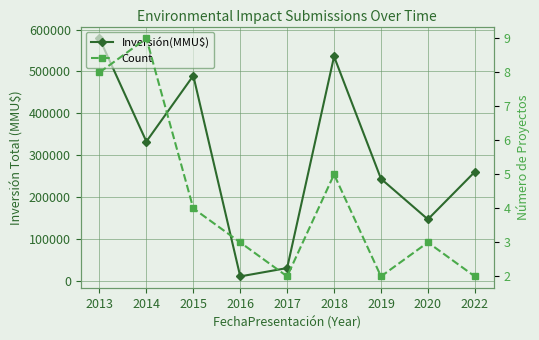

What is the difference between the Inversión(MMU$) values at 2015 and 2018?

45855